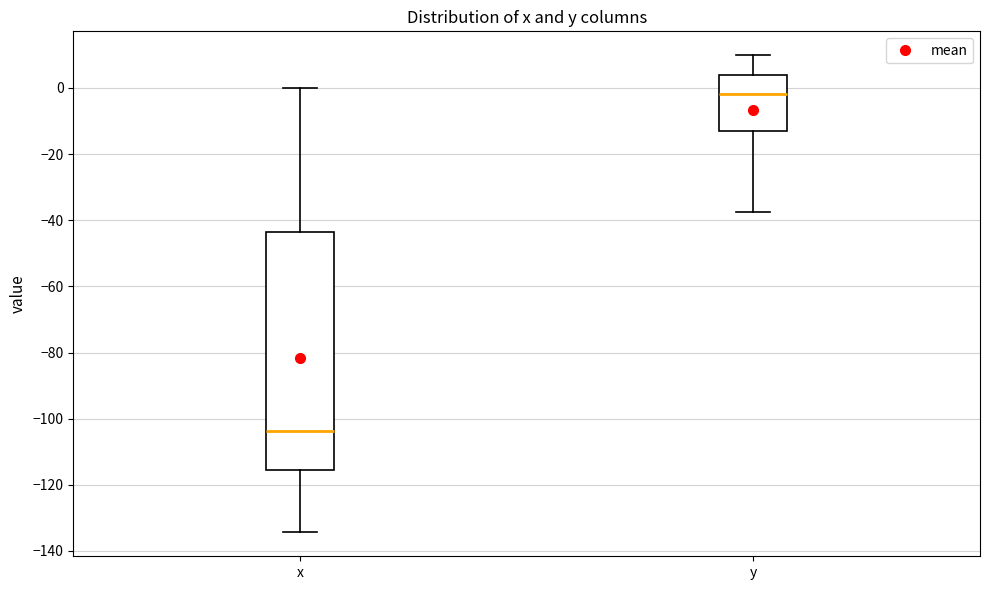

Where is the upper edge of the box for x on the y-axis? The values are not printed on the chart, so give them approximately, as read against the axis.

-44